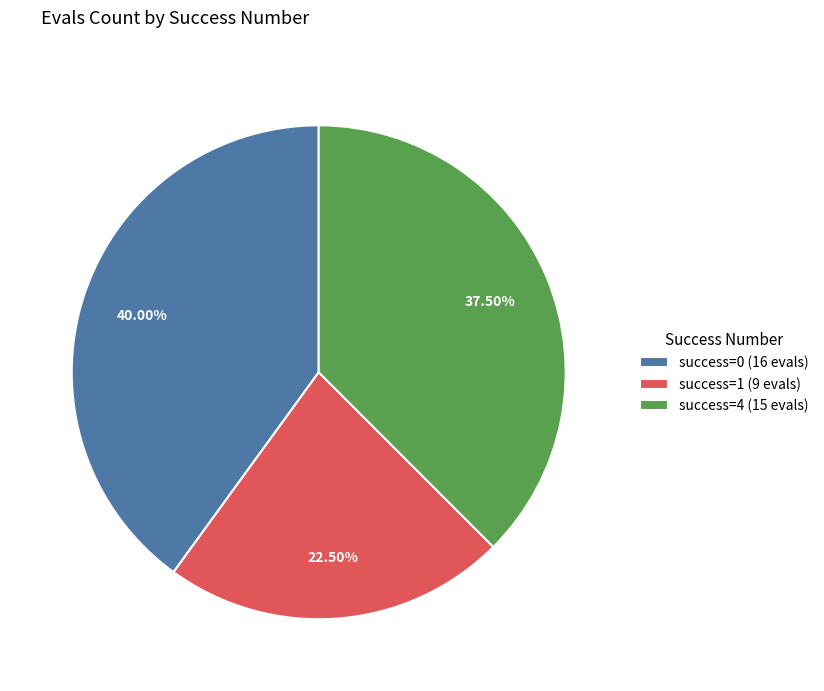

Combined, do success=4 (15 evals) and success=1 (9 evals) account for over 50%?

Yes